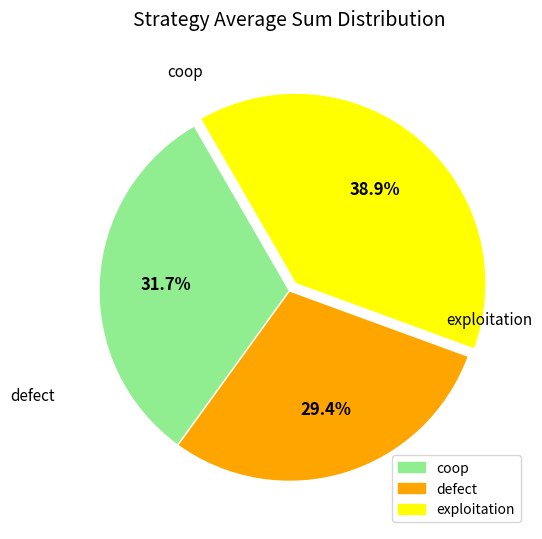

What percentage is the exploitation slice, to the nearest percent?

39%